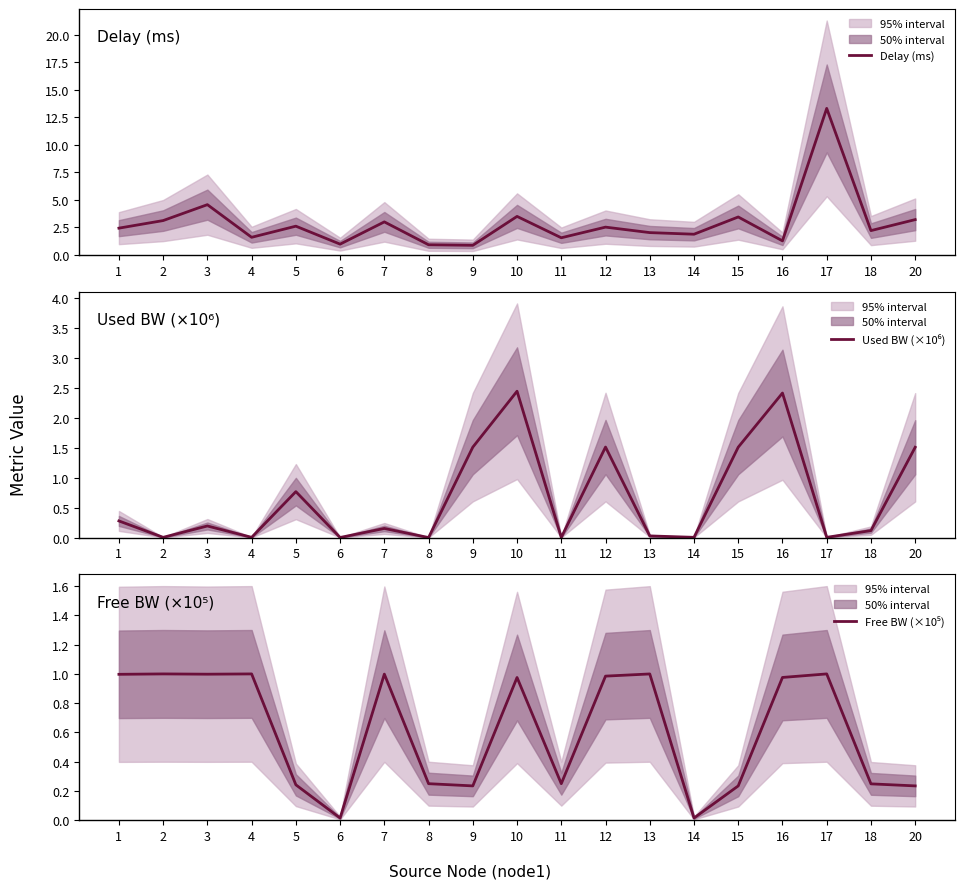

At which label is Delay (ms) closest to 7?

3